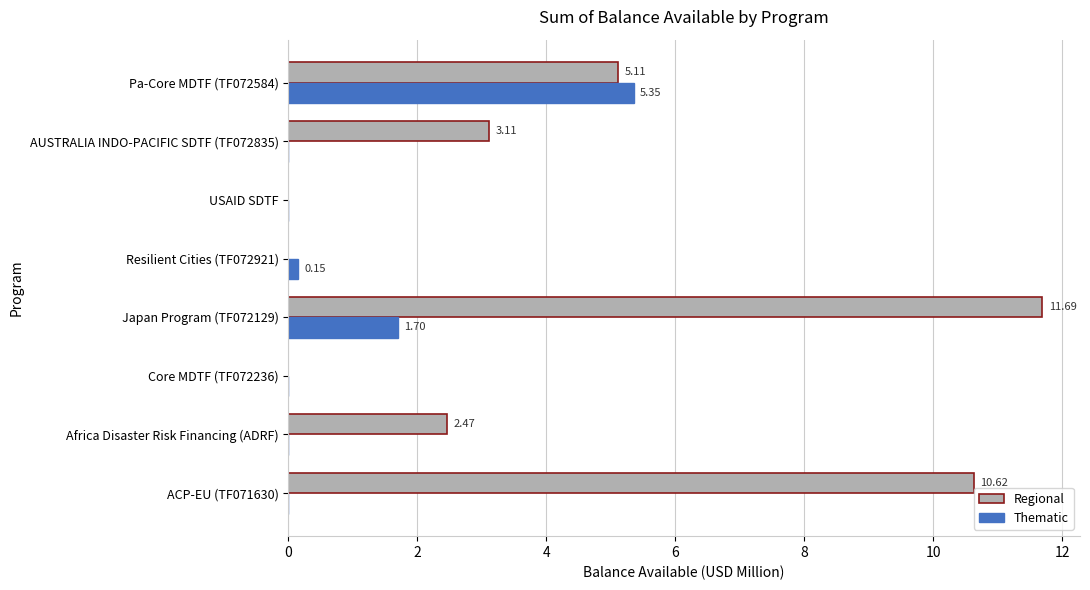

At which category is the sum across all series the highest?

Japan Program (TF072129)